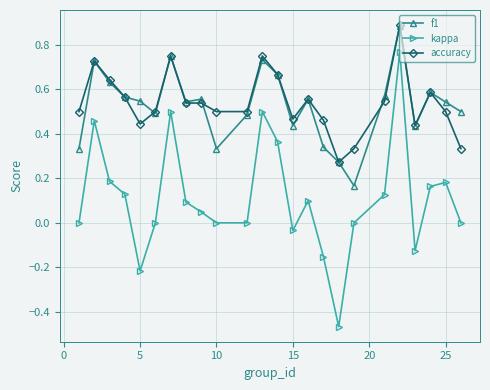

What is the greatest value displayed?

0.9